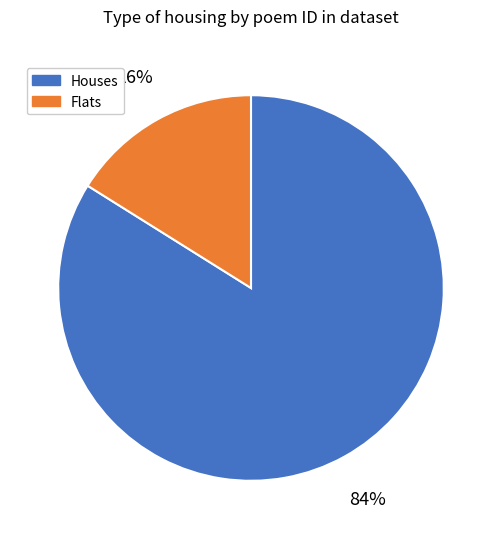

Which slice is the largest?

Houses